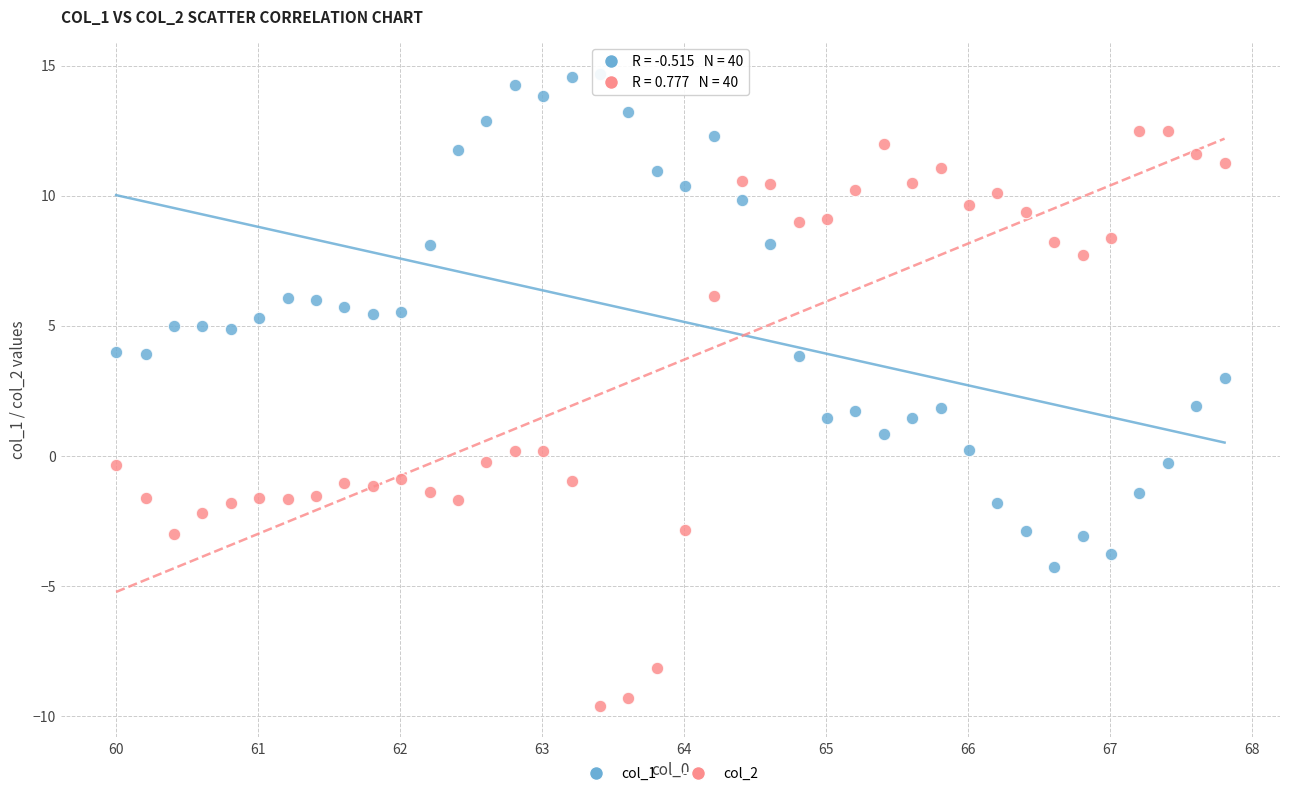

Which series has the largest Y range (max minus min)?

col_2